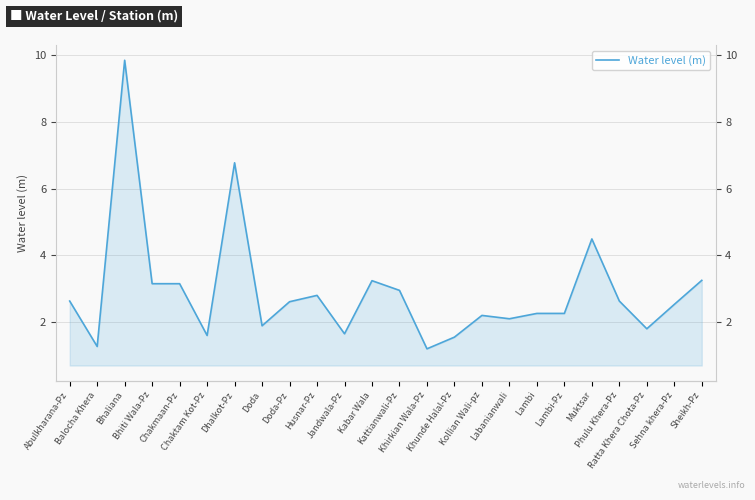

Between Kattianwali-Pz and Labanianwali, which is larger?

Kattianwali-Pz